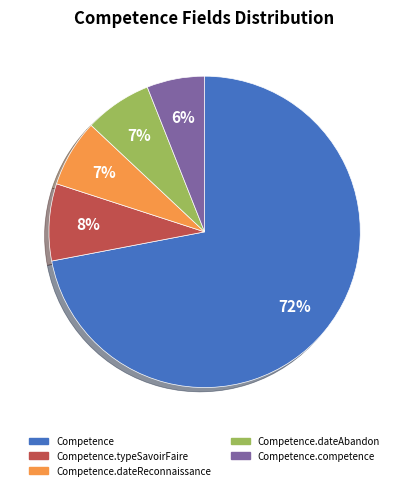

How many segments does this pie chart have?

5